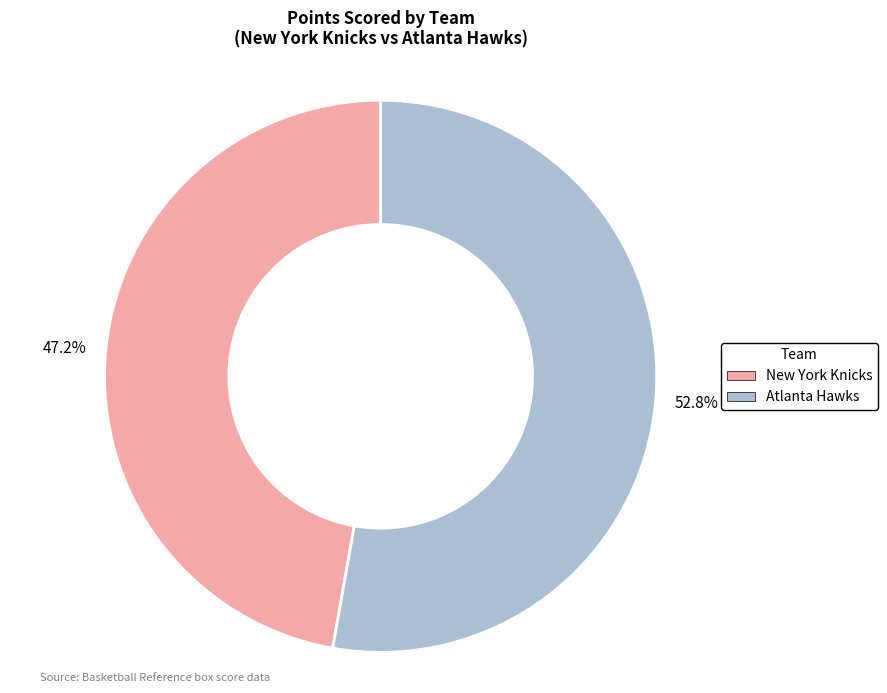

To the nearest percent, what portion does New York Knicks represent?

47%